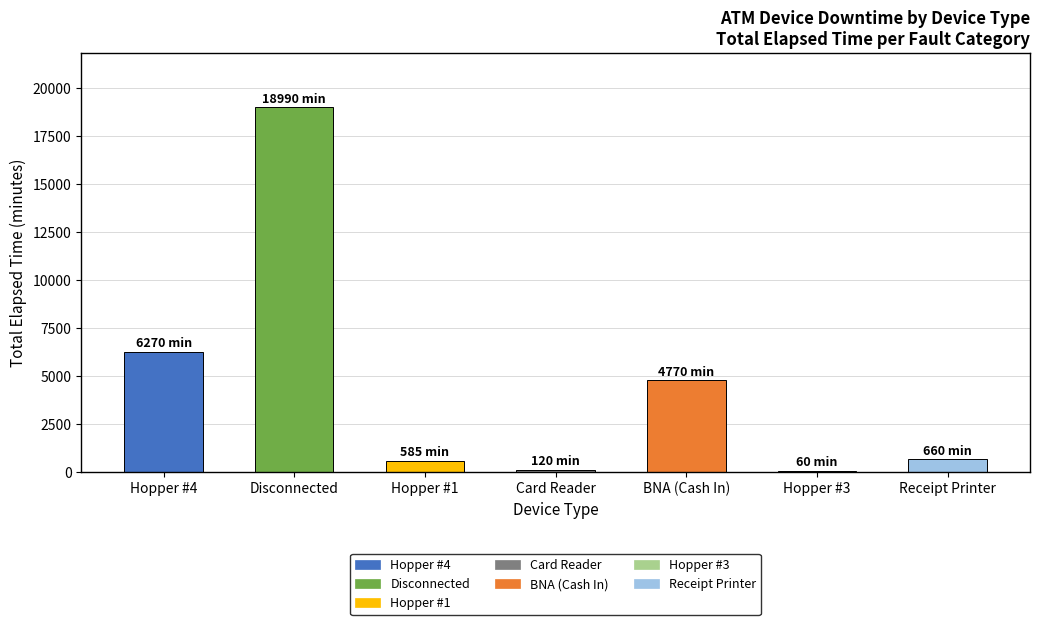

At which label is the value closest to 9525?

Hopper #4